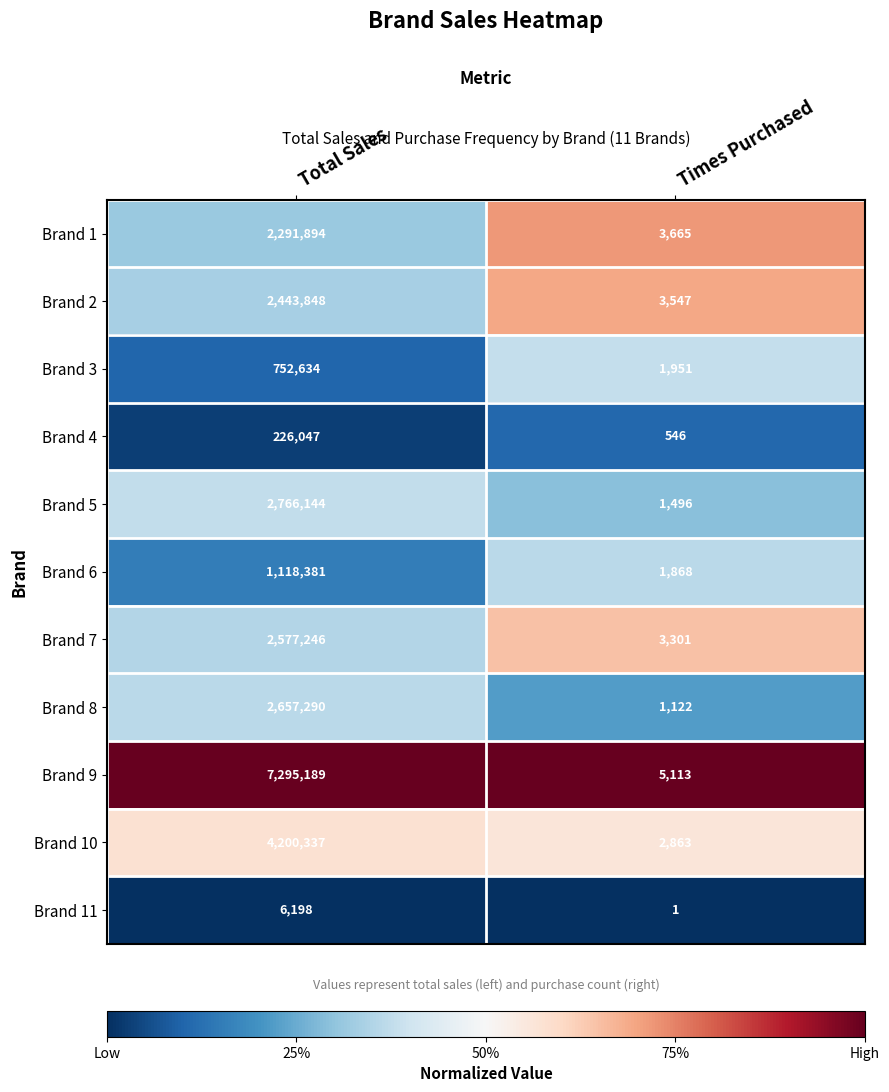

Reading right to left, what are all the values shown in this chart?

Brand 1: 3665	2291894
Brand 2: 3547	2443848
Brand 3: 1951	752634
Brand 4: 546	226047
Brand 5: 1496	2766144
Brand 6: 1868	1118381
Brand 7: 3301	2577246
Brand 8: 1122	2657290
Brand 9: 5113	7295189
Brand 10: 2863	4200337
Brand 11: 1	6198